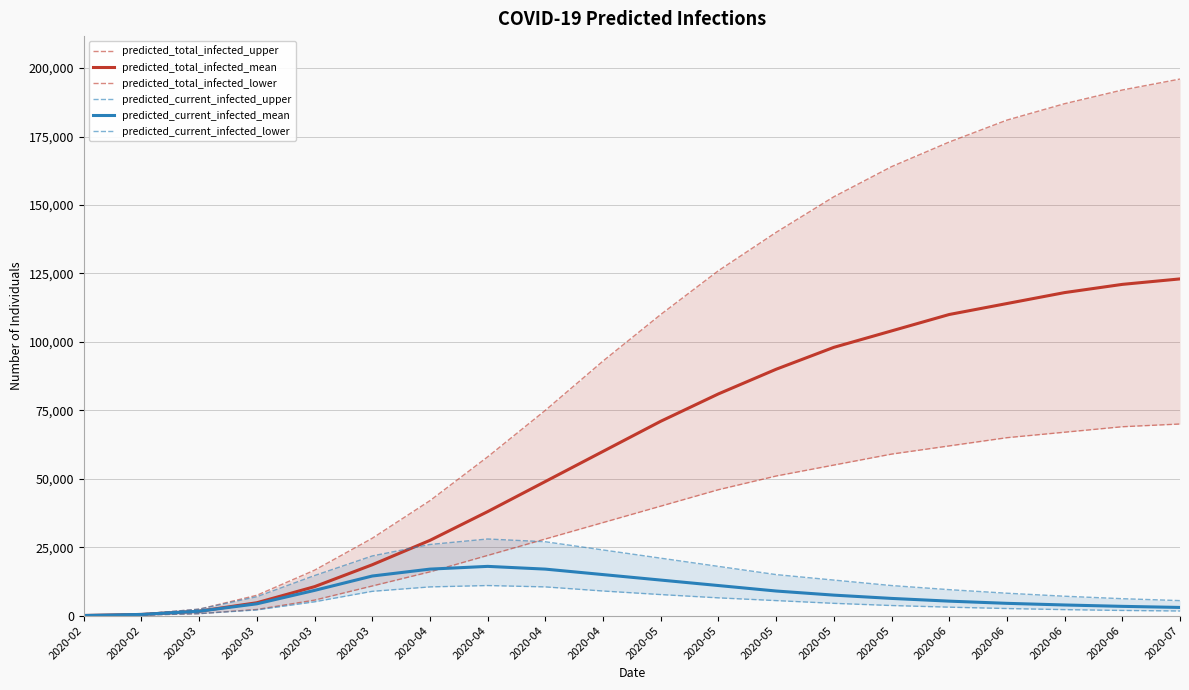

Which has a higher value, 2020-02 or 2020-04?

2020-04